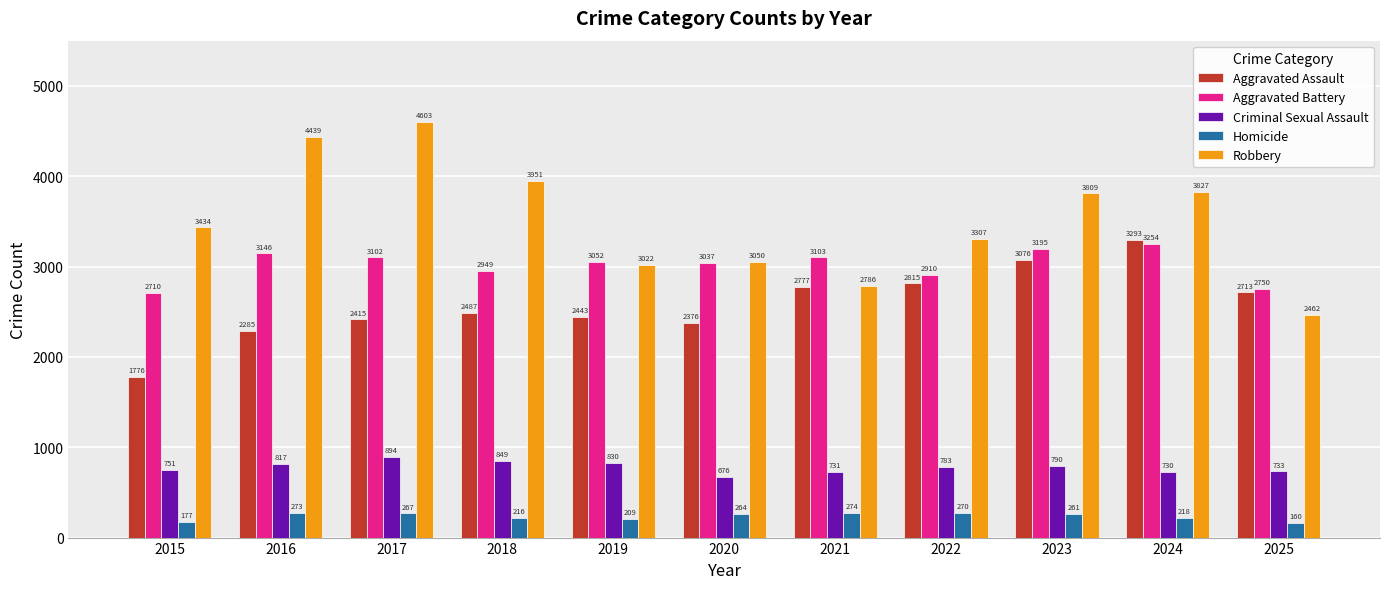

Does the chart contain stacked bars?

No